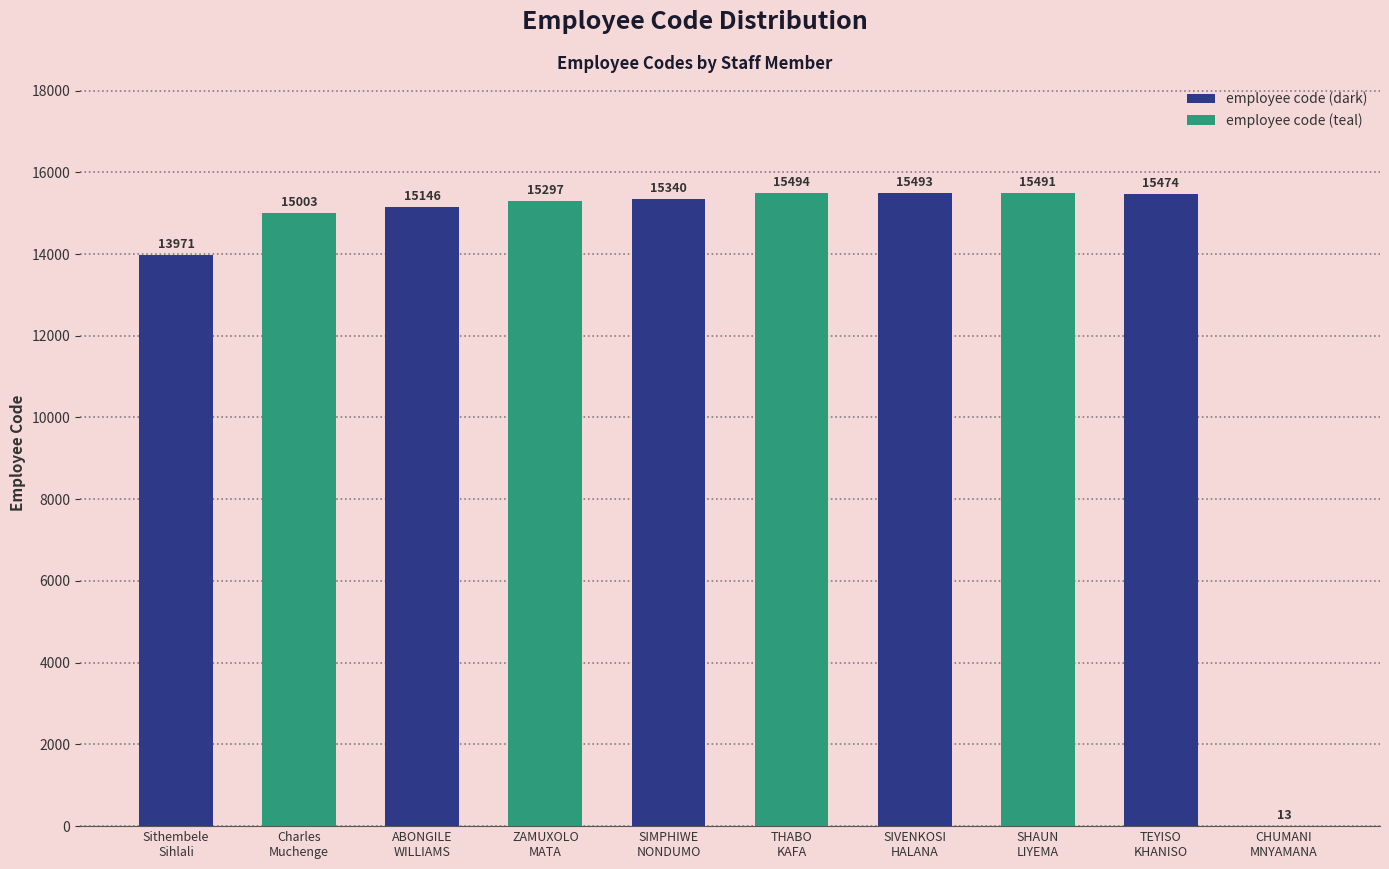

What is the greatest value displayed?

15494